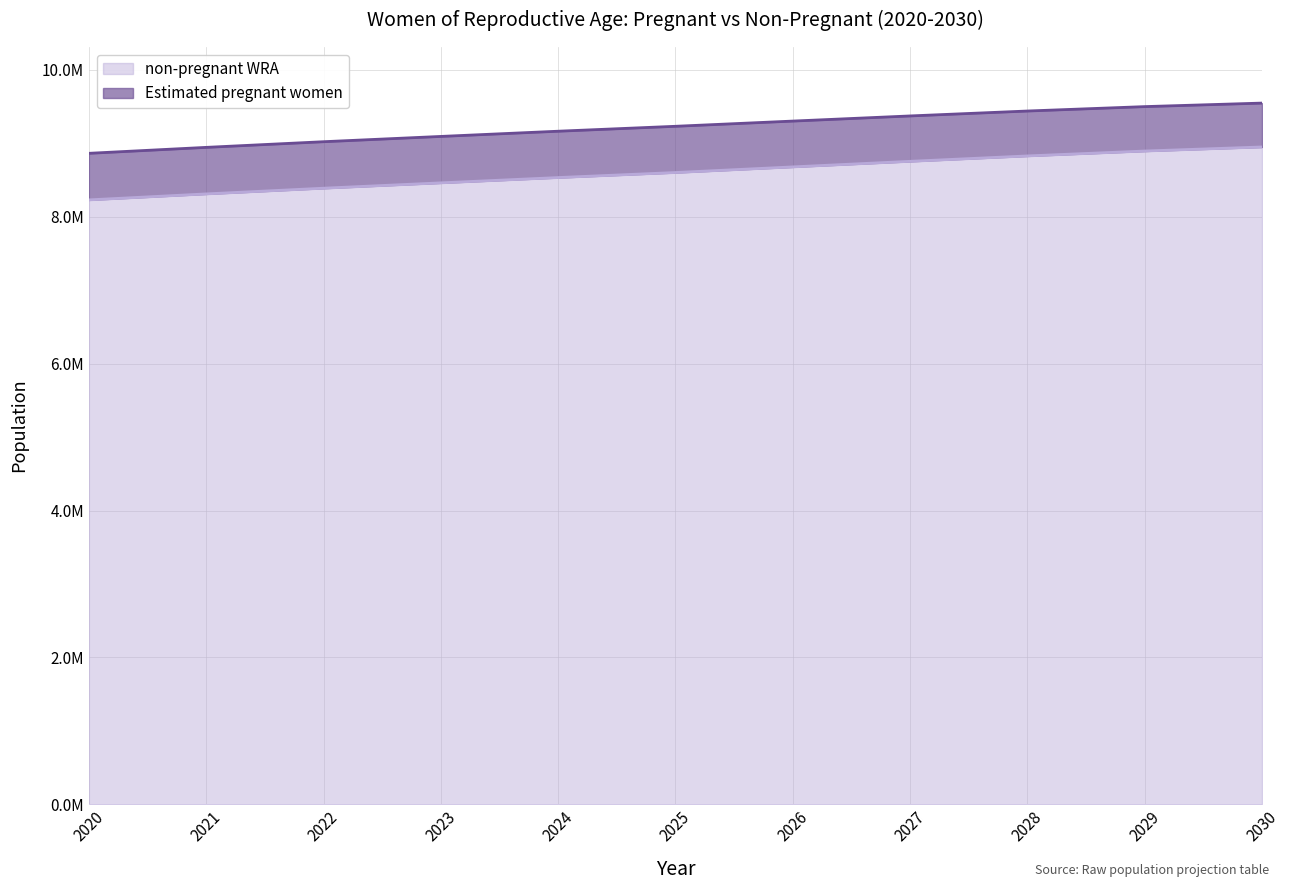

What are all the series names shown in the legend?

non-pregnant WRA, Estimated pregnant women